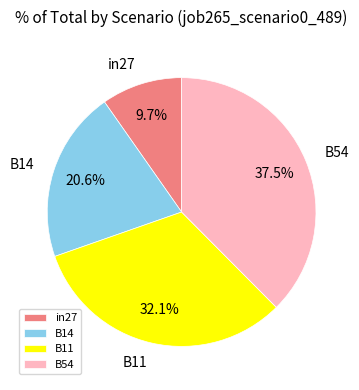

Is the sum of B14 and B54 greater than half?

Yes